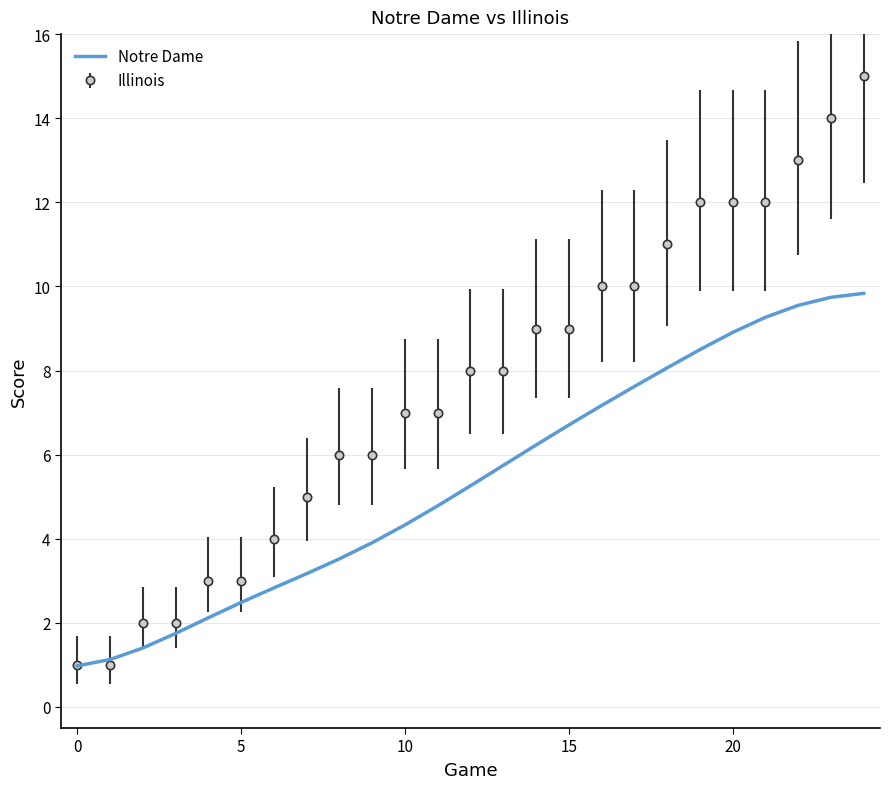

List the series in order of their overall mean, highest first.

Illinois, Notre Dame